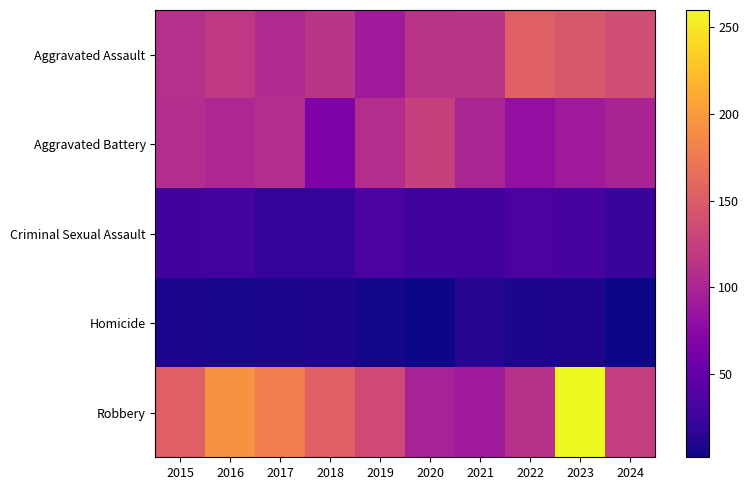

Reading left to right, transcribe all the data shown in this chart.

Aggravated Assault: 2015=110	2016=118	2017=105	2018=115	2019=92	2020=113	2021=115	2022=154	2023=146	2024=137
Aggravated Battery: 2015=108	2016=102	2017=108	2018=67	2019=108	2020=125	2021=100	2022=81	2023=92	2024=99
Criminal Sexual Assault: 2015=29	2016=30	2017=21	2018=22	2019=35	2020=28	2021=27	2022=35	2023=32	2024=23
Homicide: 2015=9	2016=7	2017=8	2018=10	2019=5	2020=2	2021=13	2022=9	2023=10	2024=3
Robbery: 2015=154	2016=194	2017=178	2018=155	2019=135	2020=97	2021=91	2022=111	2023=260	2024=123